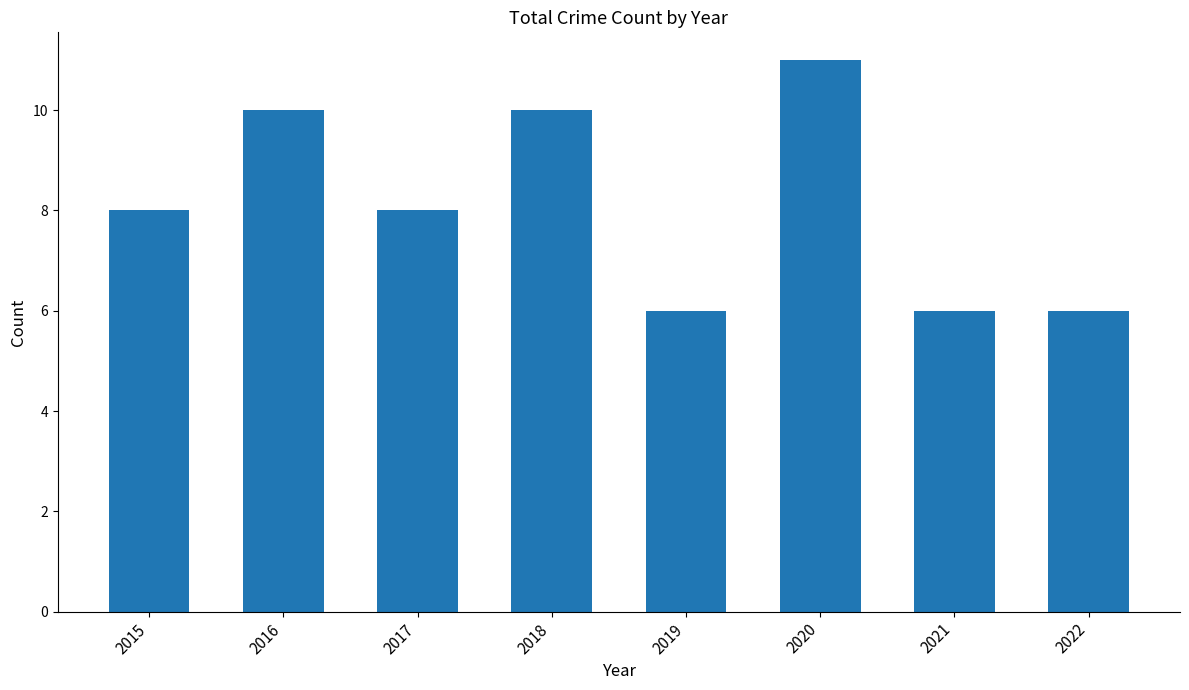

What is the difference between the second highest and second lowest values?

4